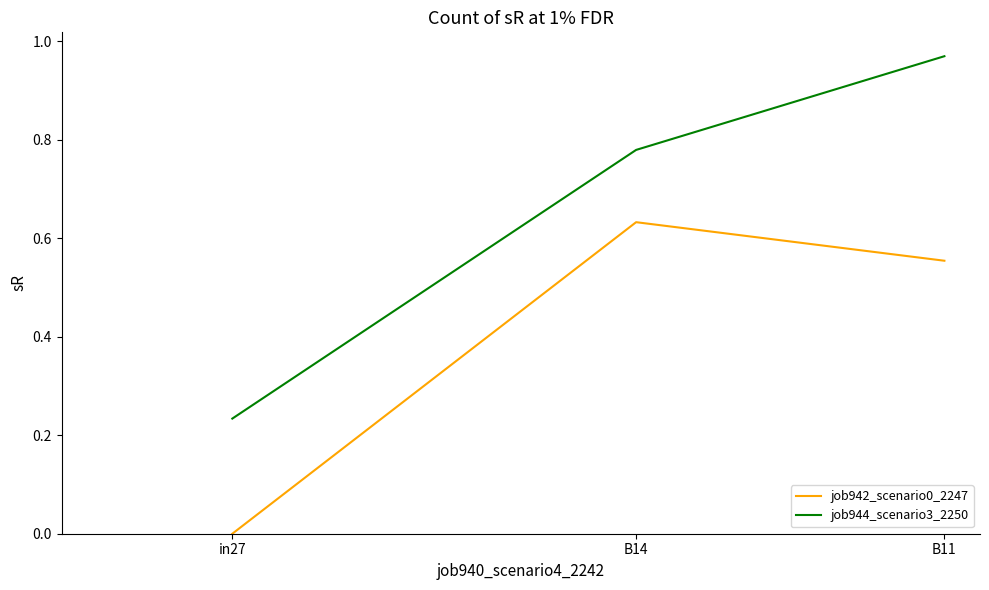

True or false: job942_scenario0_2247 has a value of 0.8 at B11.

False